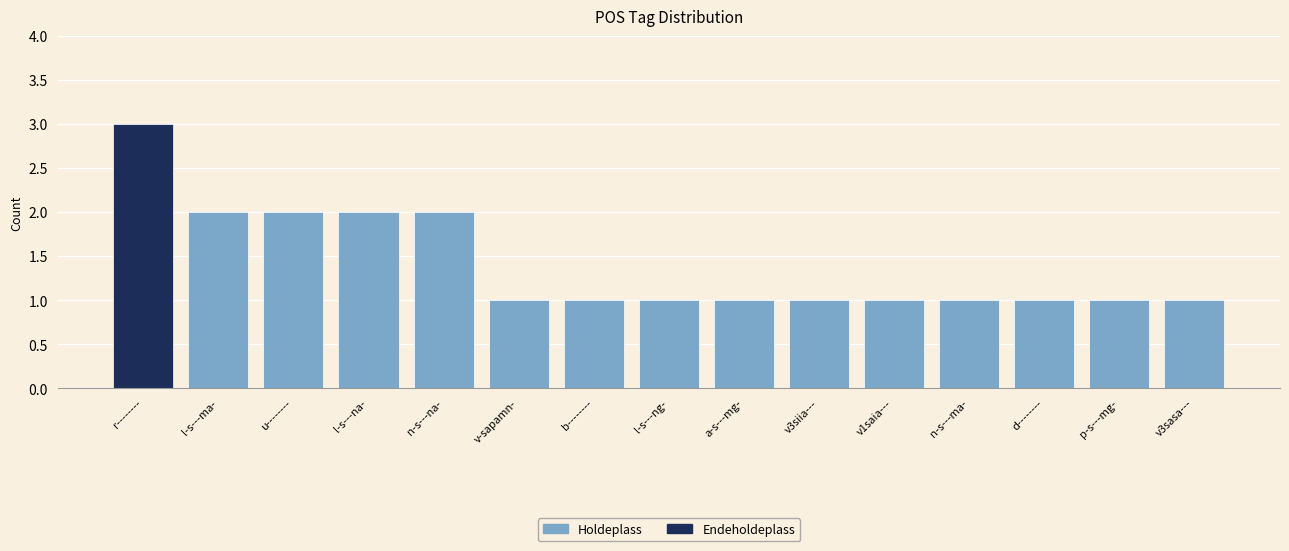

Which has a higher value, a-s---mg- or l-s---ma-?

l-s---ma-